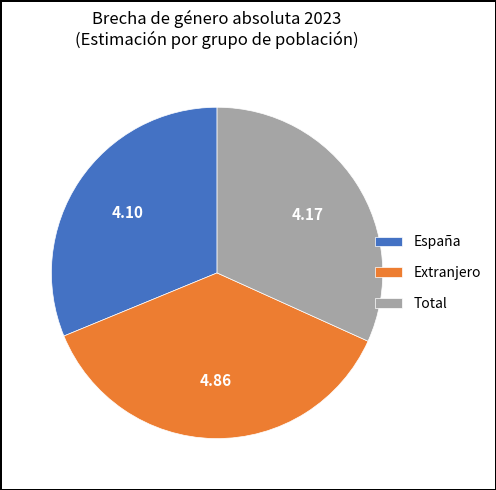

Rank the categories by value from lowest to highest.

España, Total, Extranjero